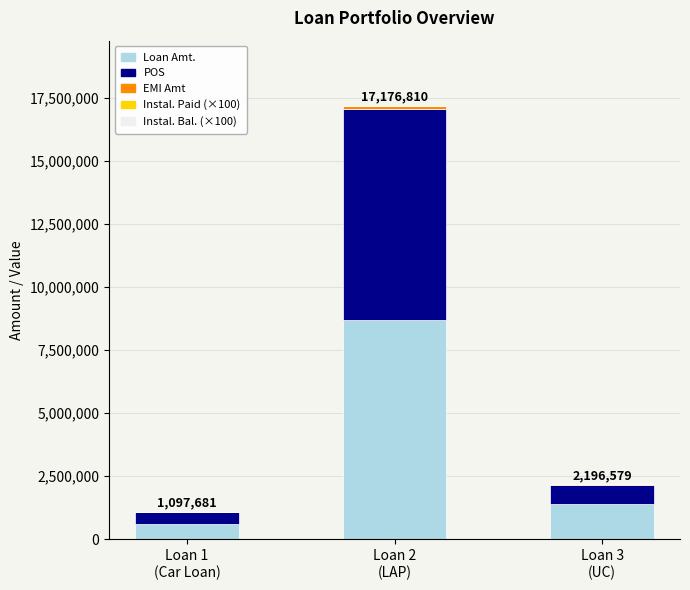

Are the bars horizontal?

No